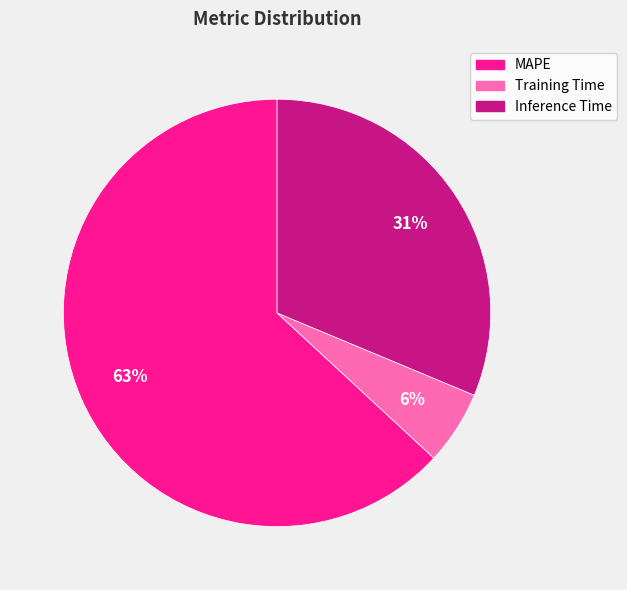

To the nearest percent, what portion does MAPE represent?

63%